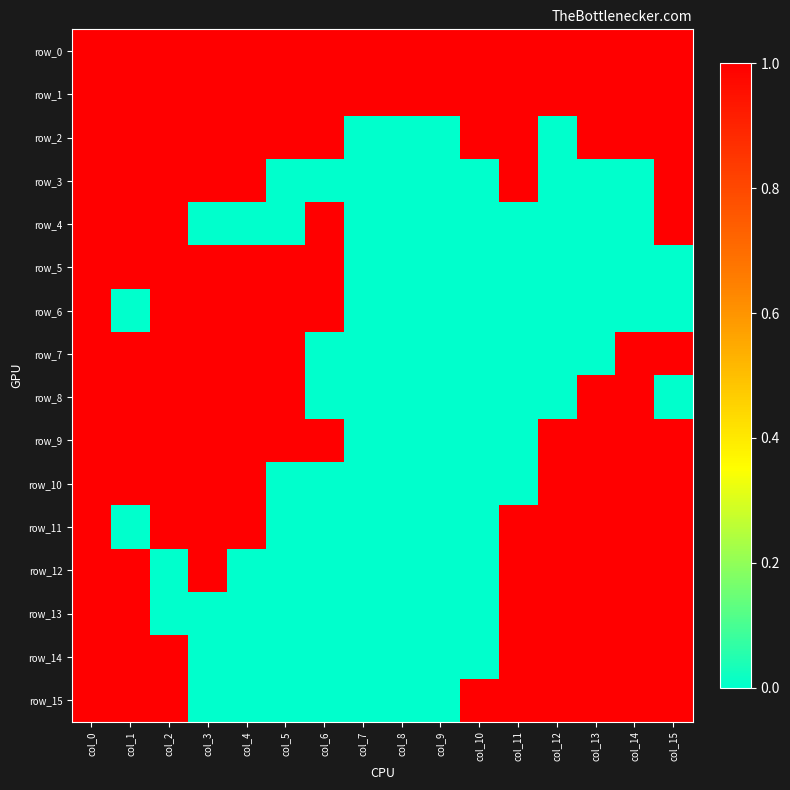

What is the difference between the maximum and minimum values in the row_10 series?

1